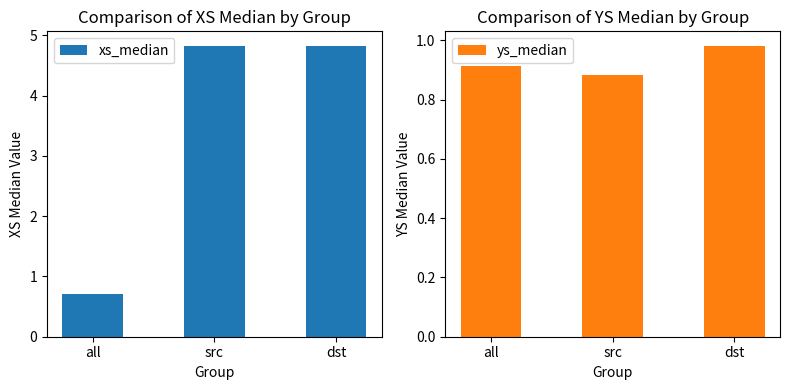

What is the label of the 1st bar from the left?

all